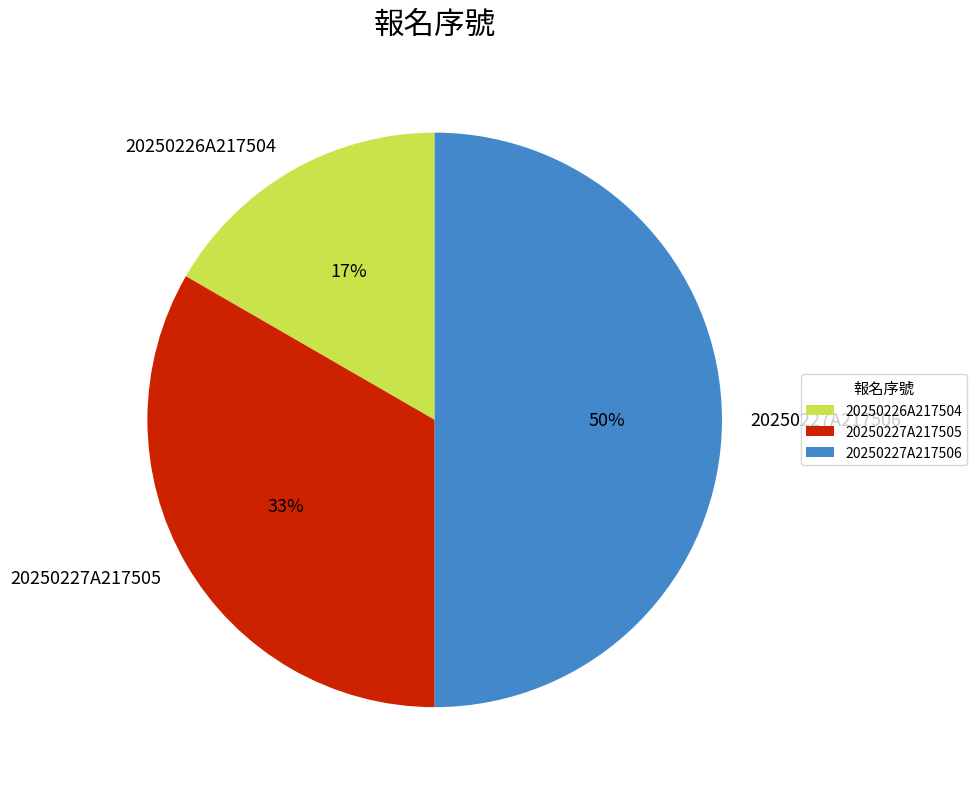

Between 20250227A217506 and 20250227A217505, which is larger?

20250227A217506